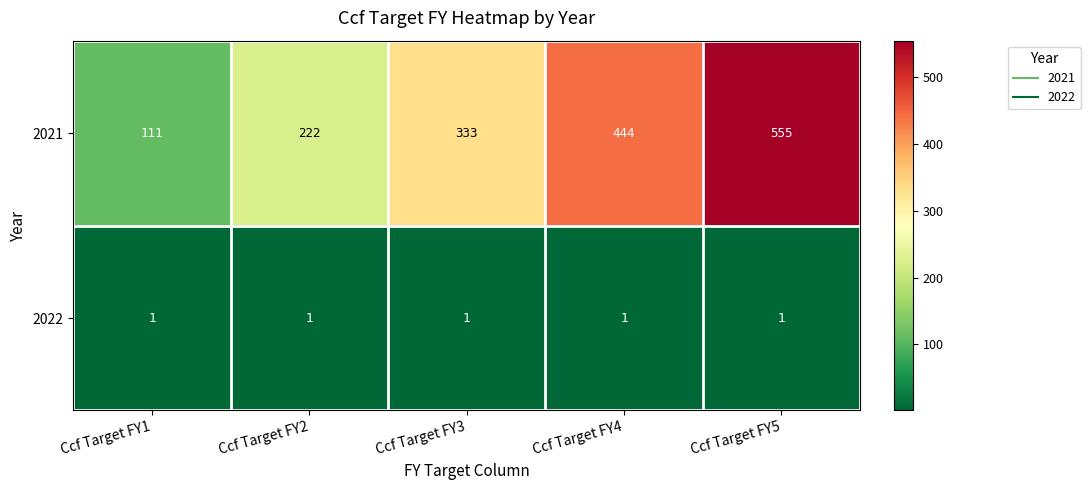

What is the sum of all 2021 values?

1665